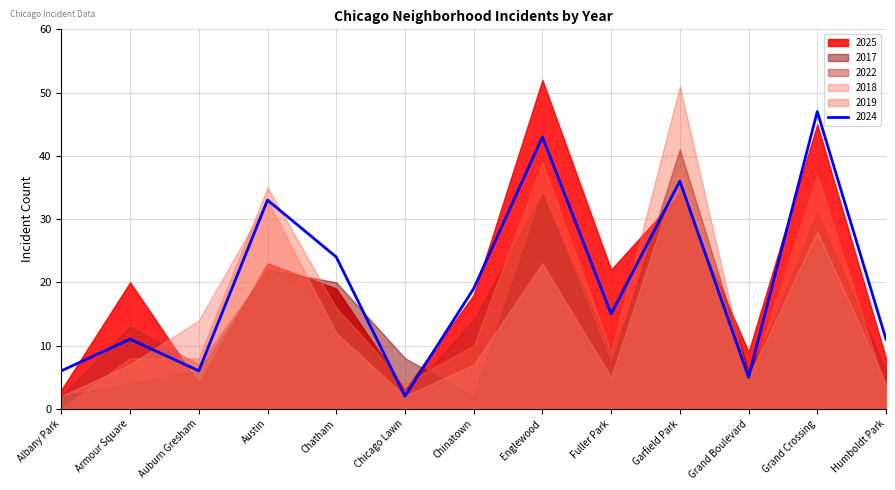

True or false: 2019 and 2017 cross at least once.

True